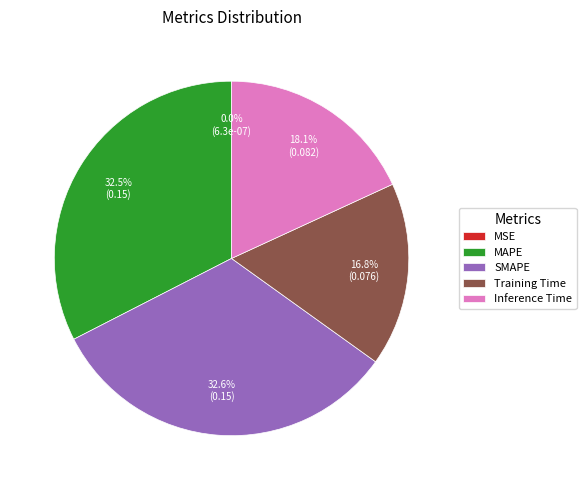

To the nearest percent, what is the difference between the largest and smallest slice percentages?

33%